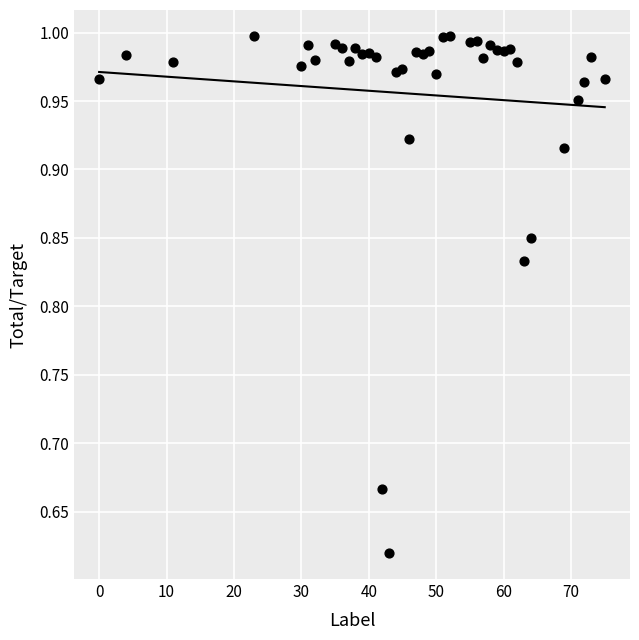

What is the range of X values (max minus min)?

75.0